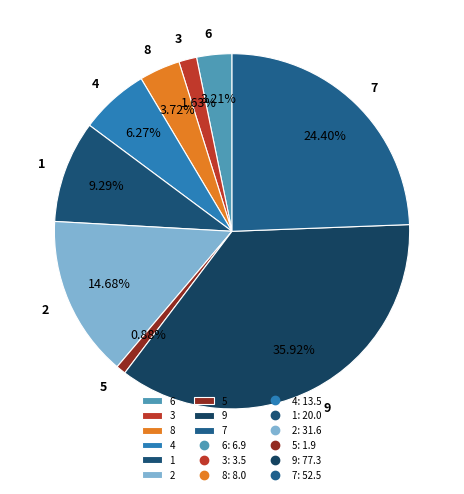

Is the sum of 8 and 9 greater than half?

No